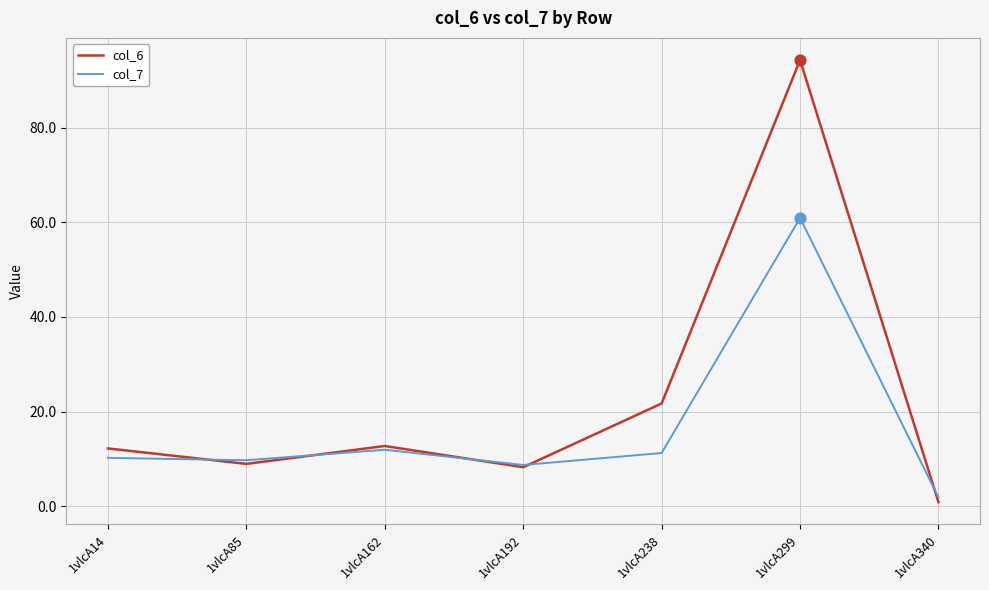

Which series changed the most between 1vlcA238 and 1vlcA299?

col_6